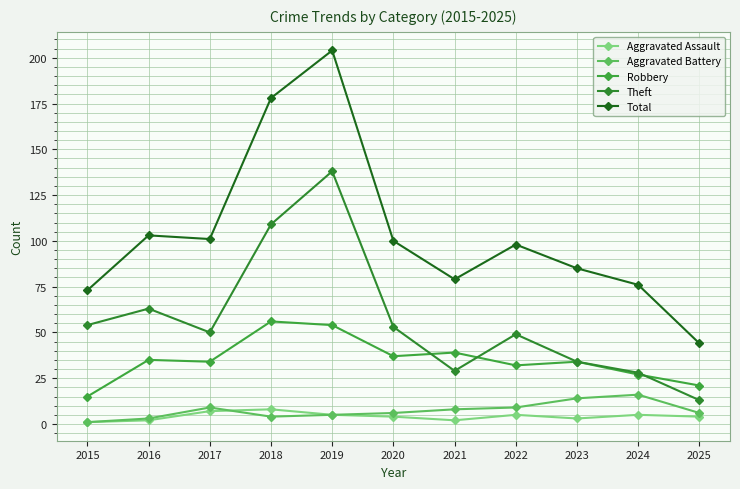

Where is Theft nearest to the value 75?

2016